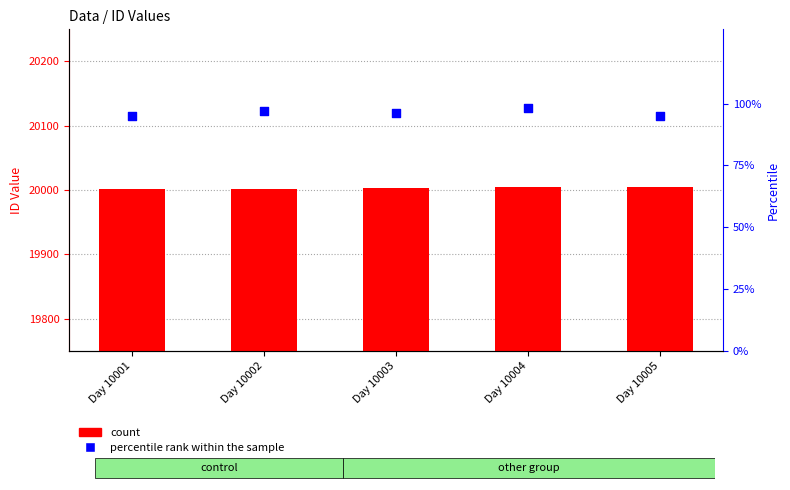

Which series has the widest spread of Y values?

count